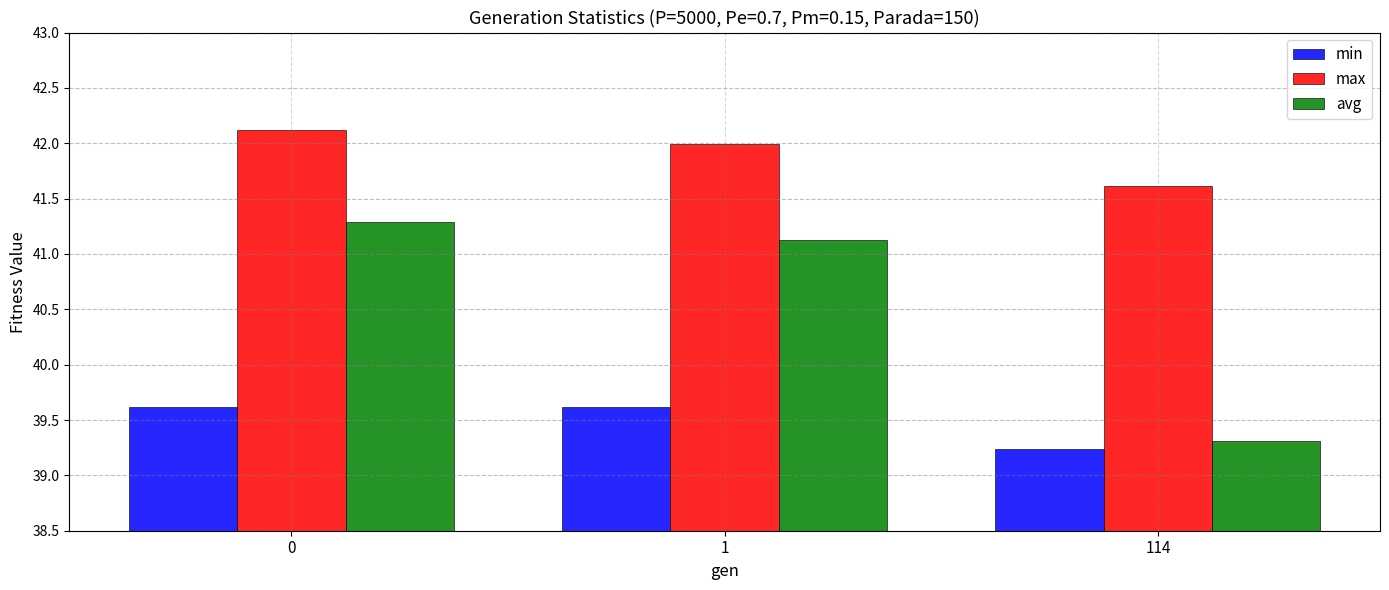

The min series shows 39.6 at 0. True or false?

True